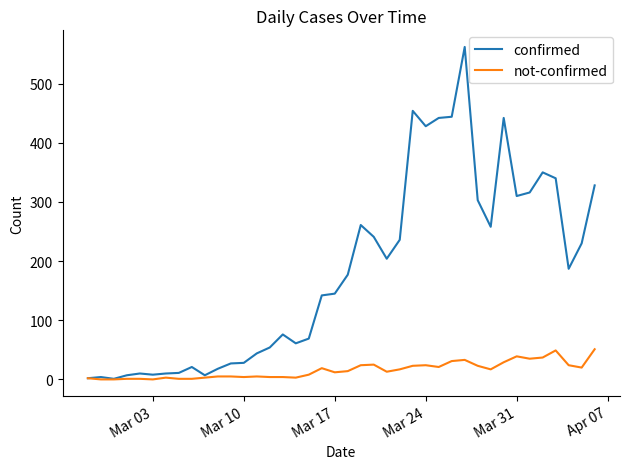

Which series has the largest range (max minus min)?

confirmed